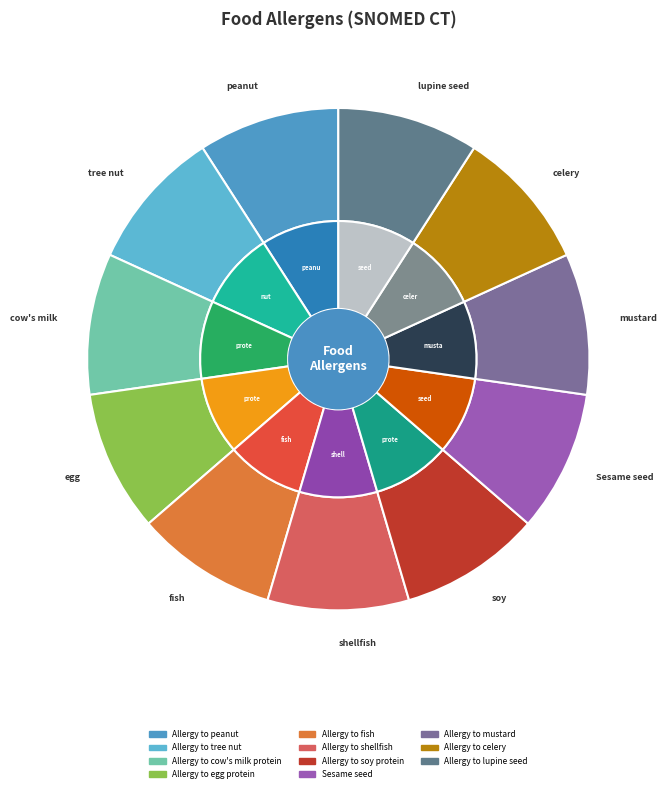

How many slices are in this pie chart?

11